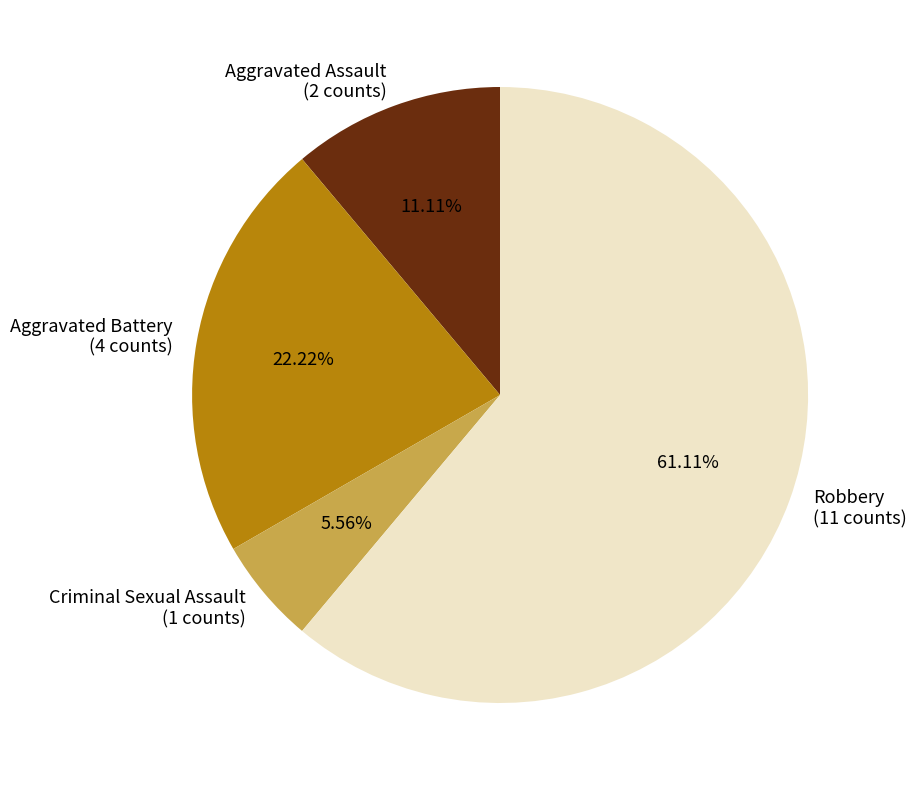

Is there any slice that represents more than half of the pie?

Yes